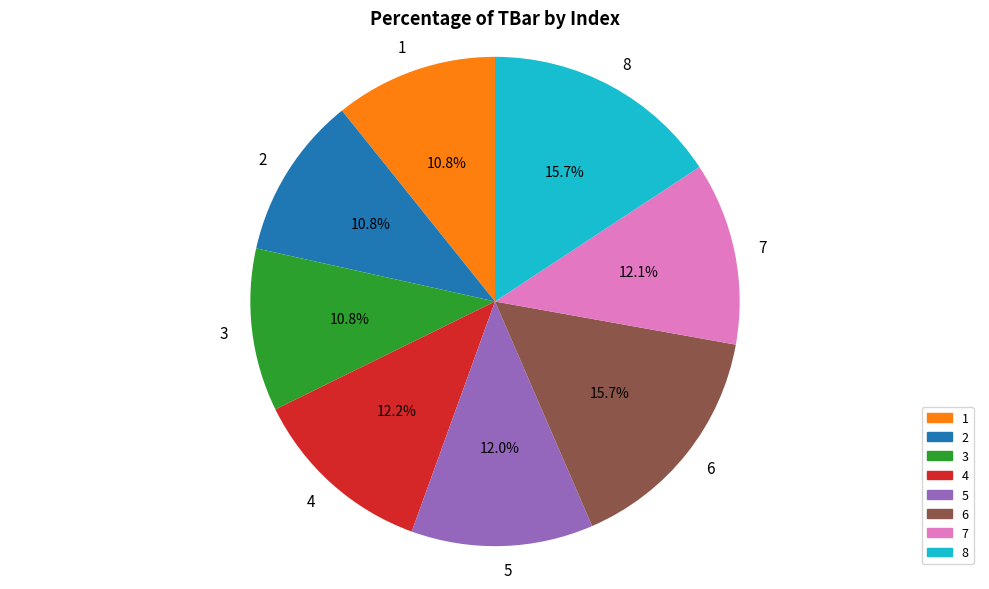

Does 8 represent more than half of the total?

No